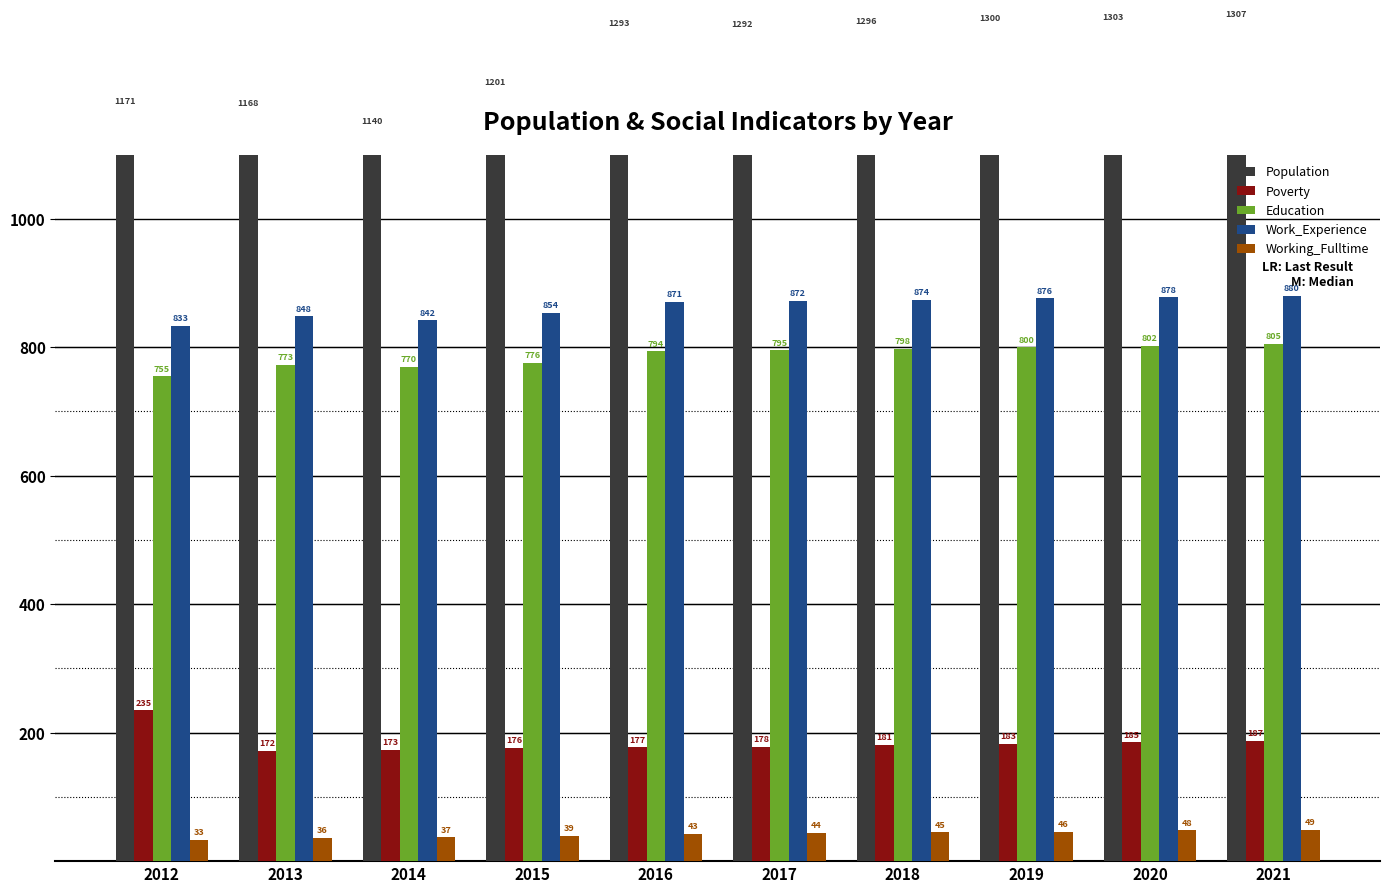

How many categories are shown in the chart?

10